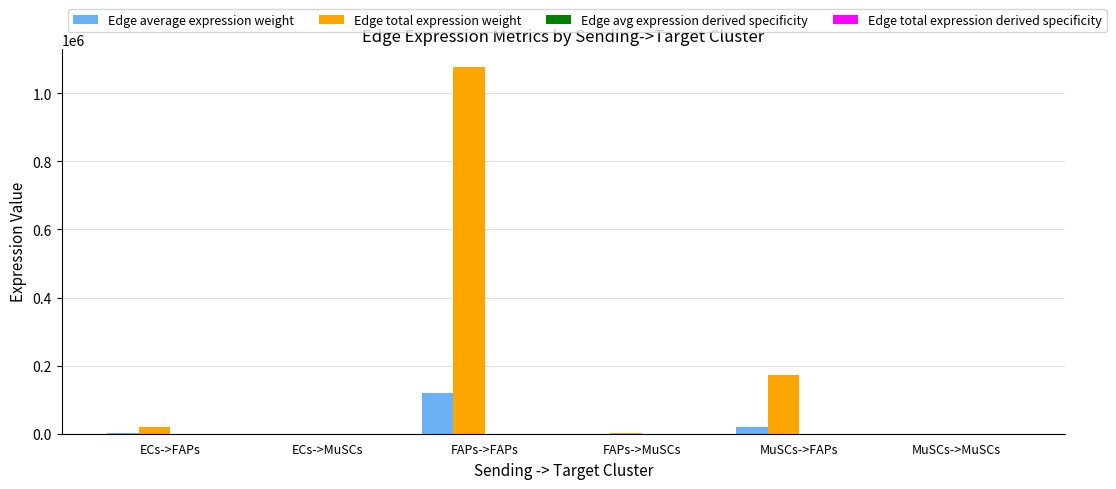

Which label corresponds to the largest value in the chart?

FAPs->FAPs